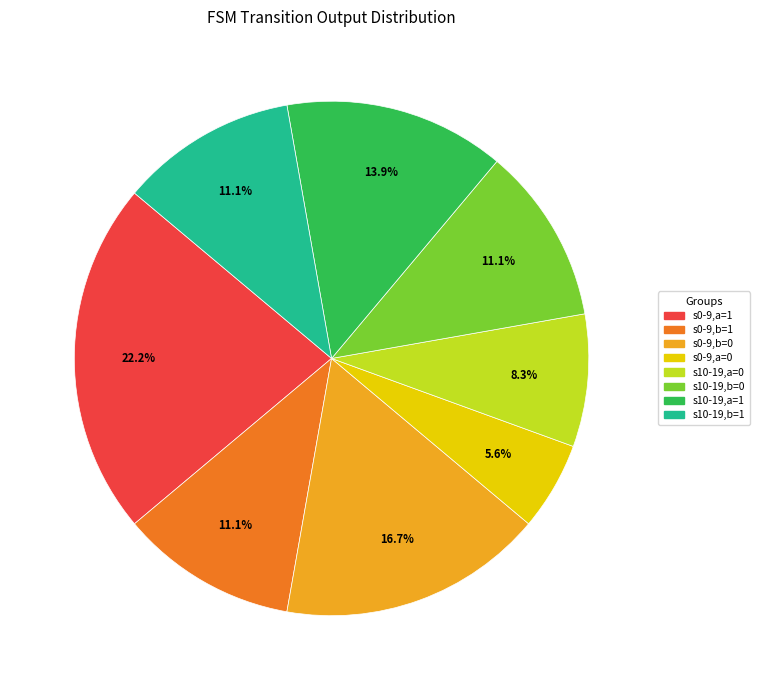

Is there a majority slice in this chart?

No